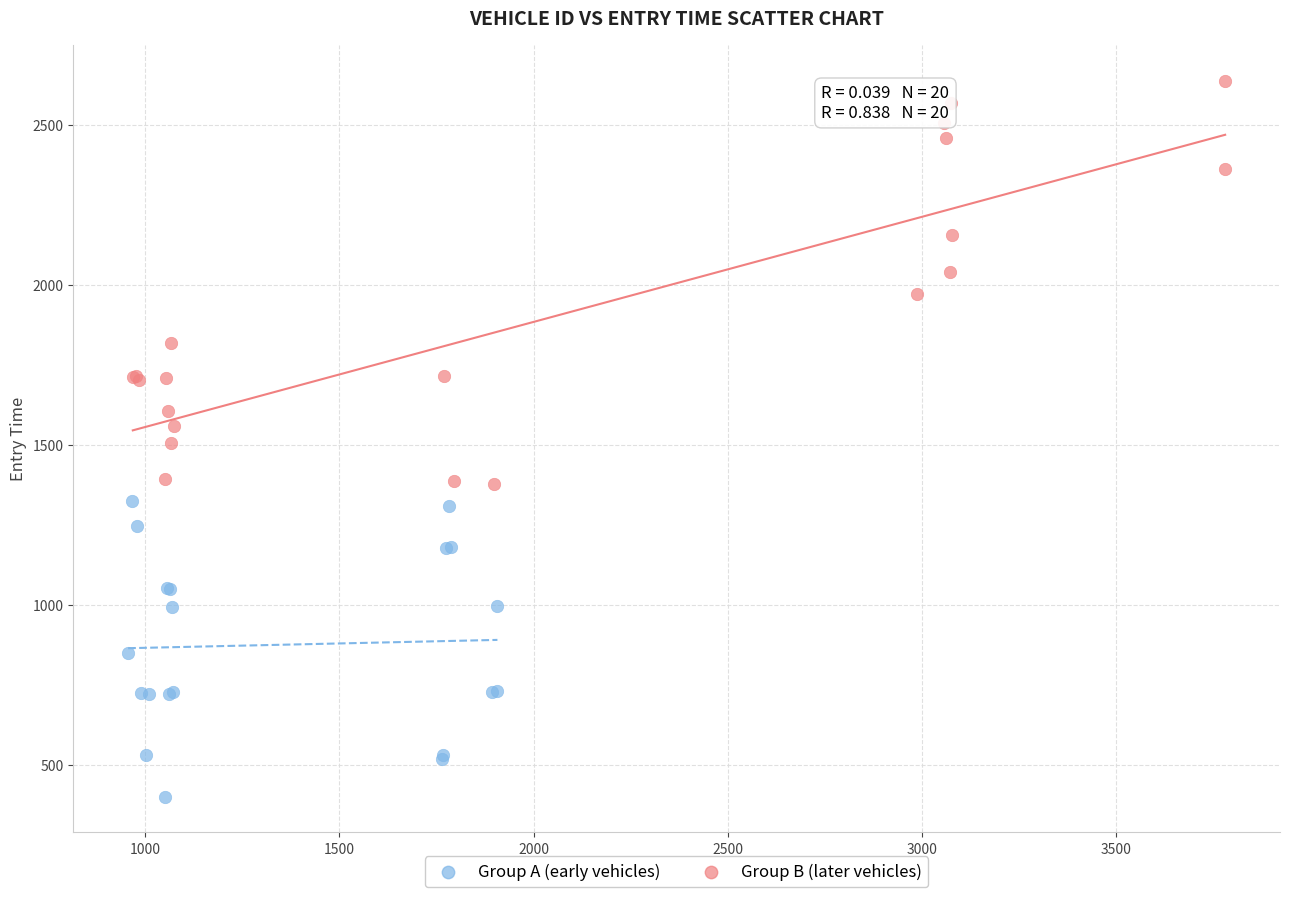

Which series has the largest Y range (max minus min)?

Group B (later vehicles)